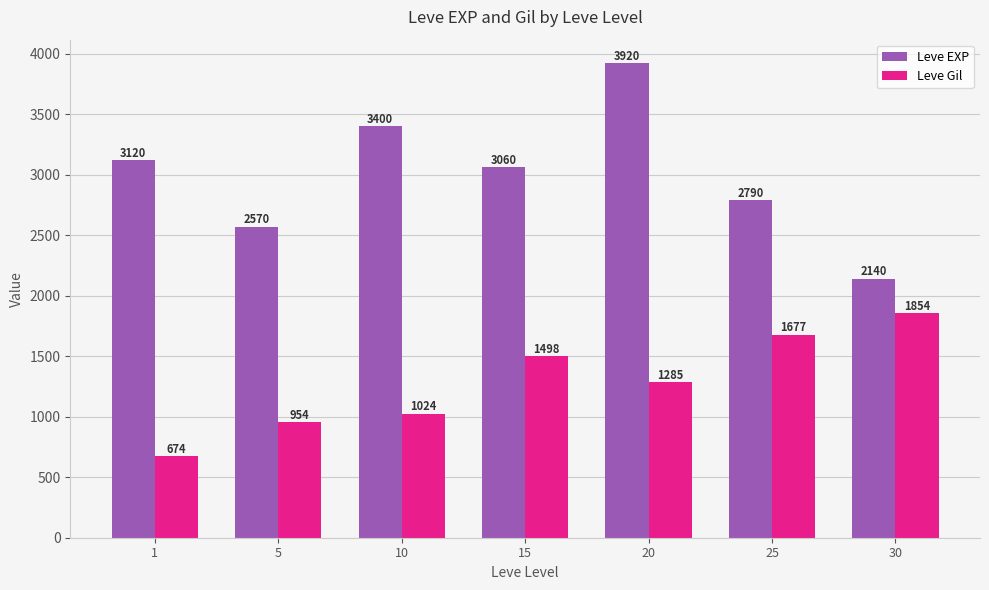

What is the sum of all Leve EXP values?

21000